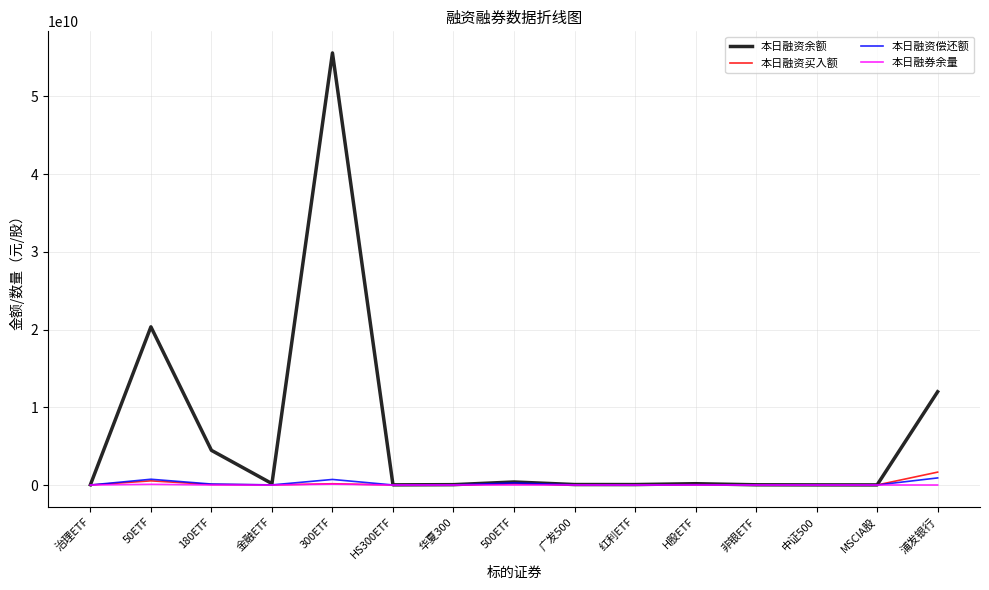

Count the number of data series in this chart.

4